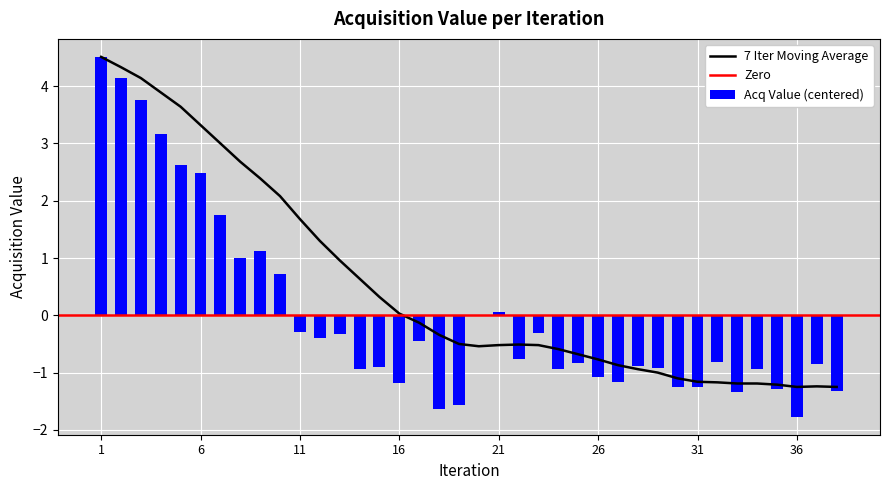

Reading right to left, transcribe all the data shown in this chart.

mean_acq_value: -1.3	-0.8	-1.8	-1.3	-0.9	-1.3	-0.8	-1.2	-1.2	-0.9	-0.9	-1.2	-1.1	-0.8	-0.9	-0.3	-0.8	0.1	0.0	-1.6	-1.6	-0.4	-1.2	-0.9	-0.9	-0.3	-0.4	-0.3	0.7	1.1	1.0	1.8	2.5	2.6	3.2	3.8	4.1	4.5
moving_avg: -1.2	-1.2	-1.2	-1.2	-1.2	-1.2	-1.2	-1.2	-1.1	-1.0	-0.9	-0.9	-0.8	-0.7	-0.6	-0.5	-0.5	-0.5	-0.5	-0.5	-0.3	-0.1	0.0	0.3	0.6	1.0	1.3	1.7	2.1	2.4	2.7	3.0	3.3	3.6	3.9	4.1	4.3	4.5